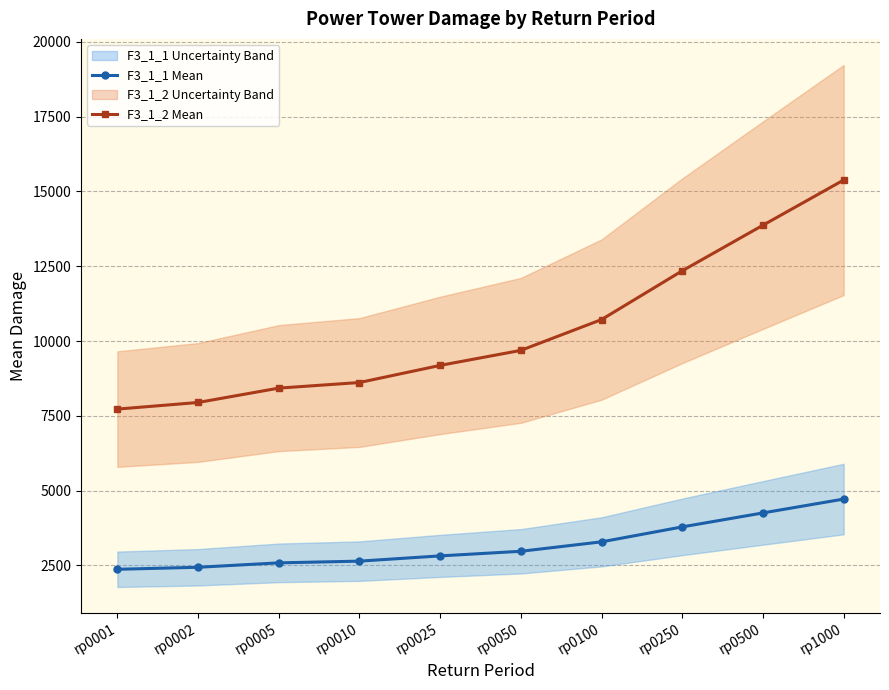

Reading left to right, list all the values displayed in this chart.

F3_1_1 Mean: 2367.7	2435.6	2582.8	2640.2	2815.7	2969.7	3285.5	3785.4	4252.6	4715.7
F3_1_2 Mean: 7723.3	7944.5	8424.8	8612.1	9184.5	9686.7	10716.8	12347.5	13871.5	15382.1